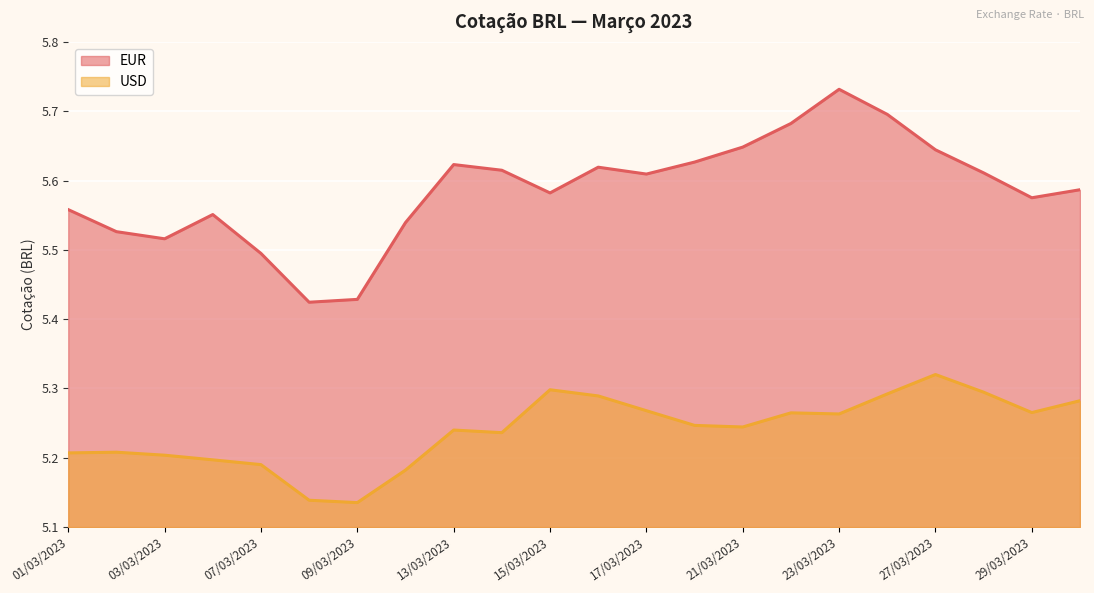

What are all the series names shown in the legend?

EUR, USD